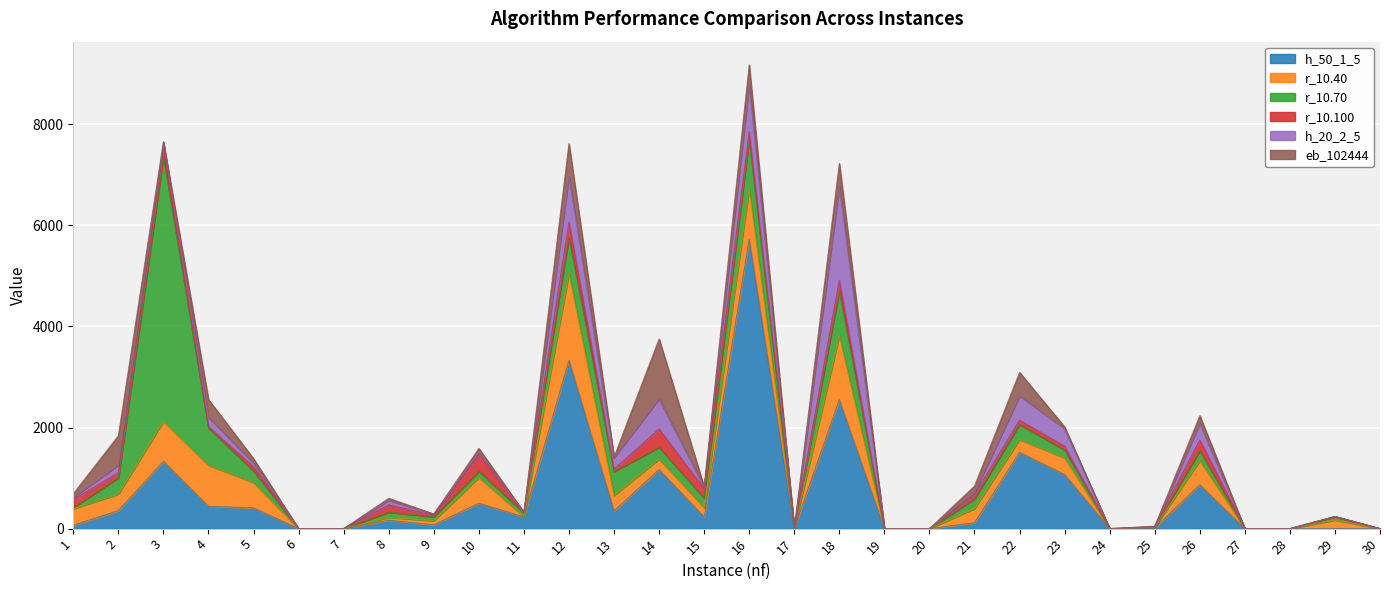

Which series has the largest total across all categories?

h_50_1_5